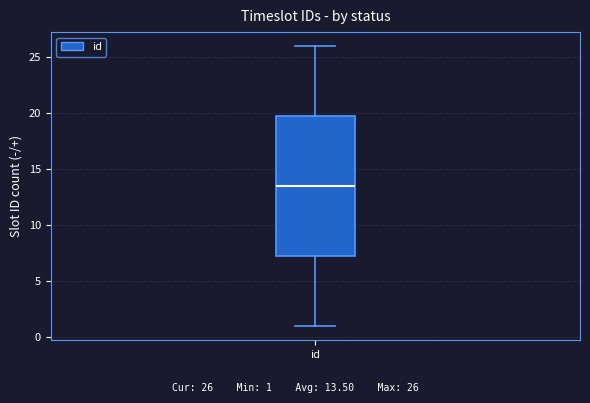

Read this box plot against the y-axis: the position of the median line, the range covered by the box, and the ends of both whiskers. The values are not printed on the chart, so give them approximately, as read against the axis.

median 13.5, box 7.5 to 20.0, whiskers 1.0 to 26.0